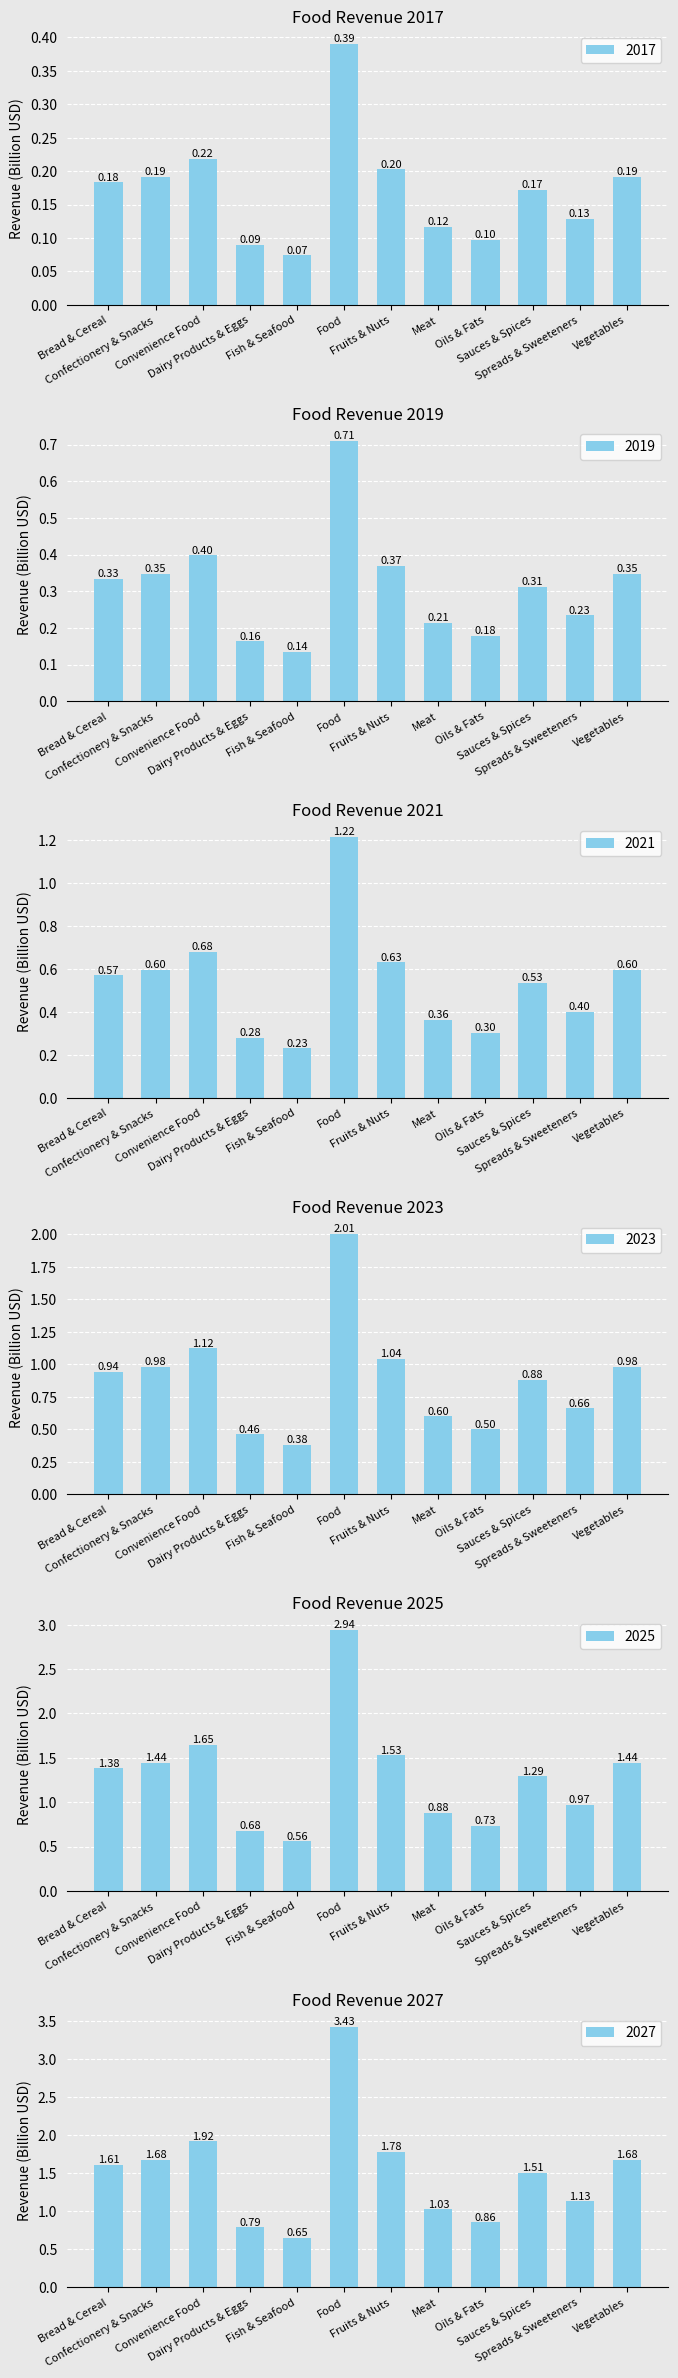

How many groups of bars are there?

12